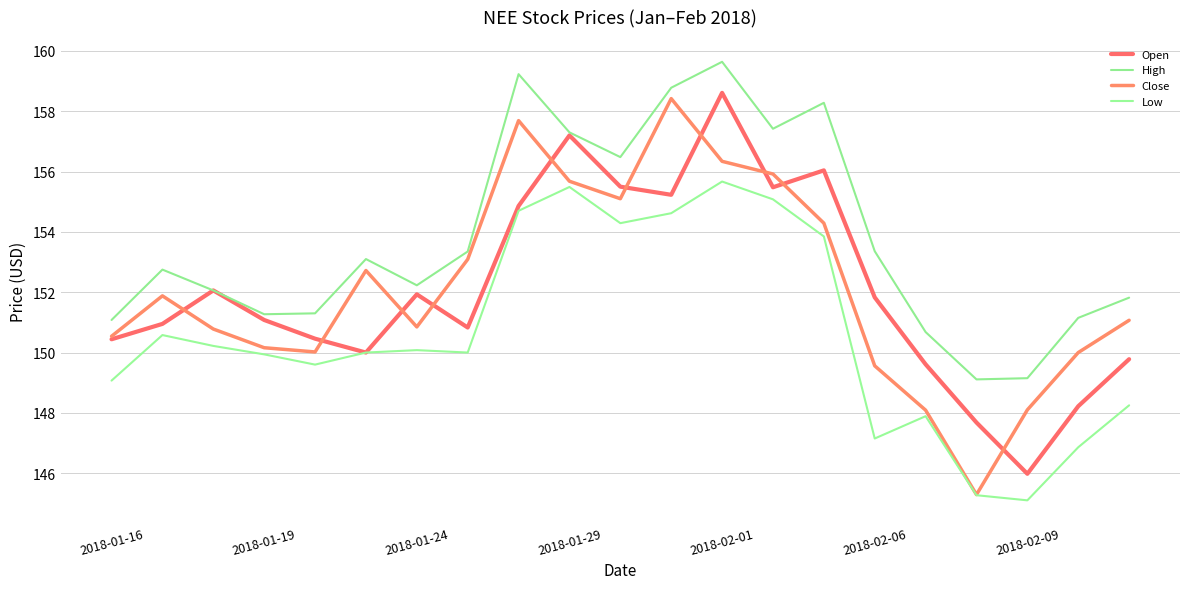

Reading left to right, what are all the values shown in this chart?

Open: 150.4	150.9	152.1	151.1	150.5	150.0	151.9	150.8	154.9	157.2	155.5	155.2	158.6	155.5	156.0	151.8	149.6	147.7	146.0	148.2	149.8
High: 151.1	152.8	152.1	151.3	151.3	153.1	152.2	153.4	159.2	157.3	156.5	158.8	159.6	157.4	158.3	153.4	150.7	149.1	149.1	151.1	151.8
Close: 150.5	151.9	150.8	150.2	150.0	152.7	150.9	153.1	157.7	155.7	155.1	158.4	156.3	155.9	154.3	149.6	148.1	145.3	148.1	150.0	151.1
Low: 149.1	150.6	150.2	149.9	149.6	150.0	150.1	150.0	154.7	155.5	154.3	154.6	155.7	155.1	153.9	147.1	147.9	145.3	145.1	146.9	148.2